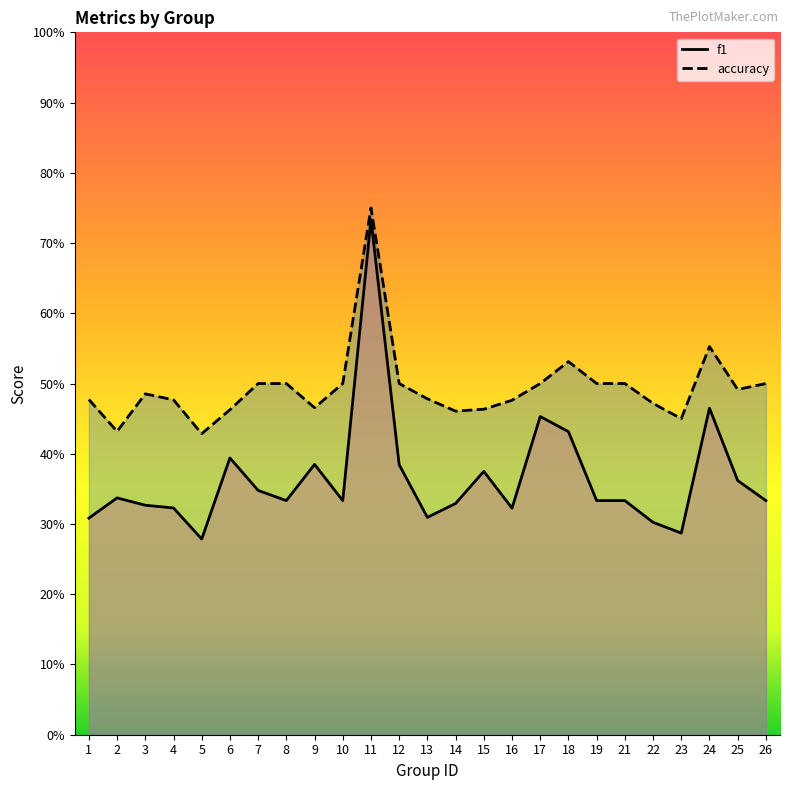

Which series has the largest range (max minus min)?

f1